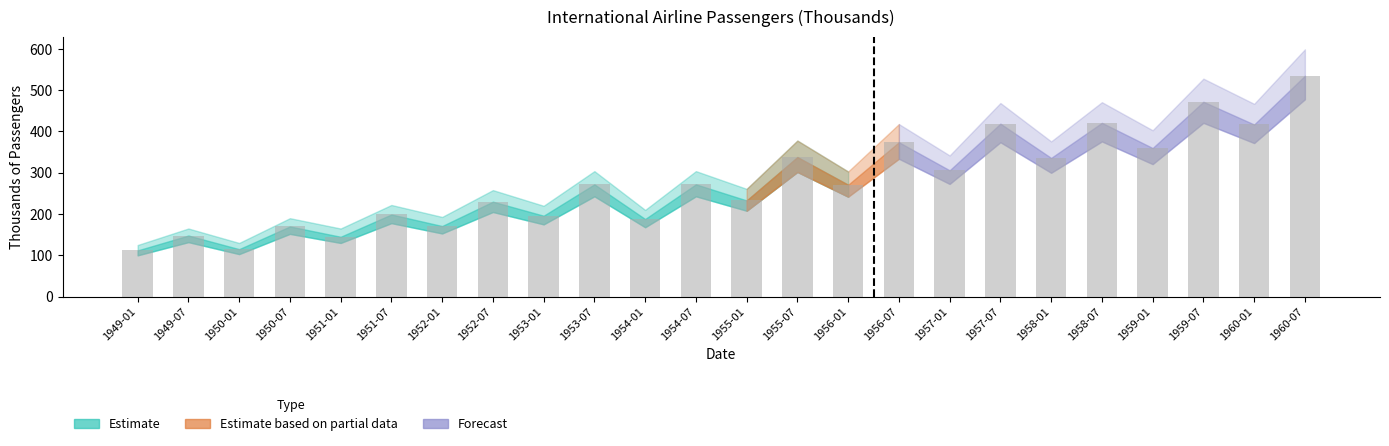

The chart shows a value of 510 at 1958-01. True or false?

False